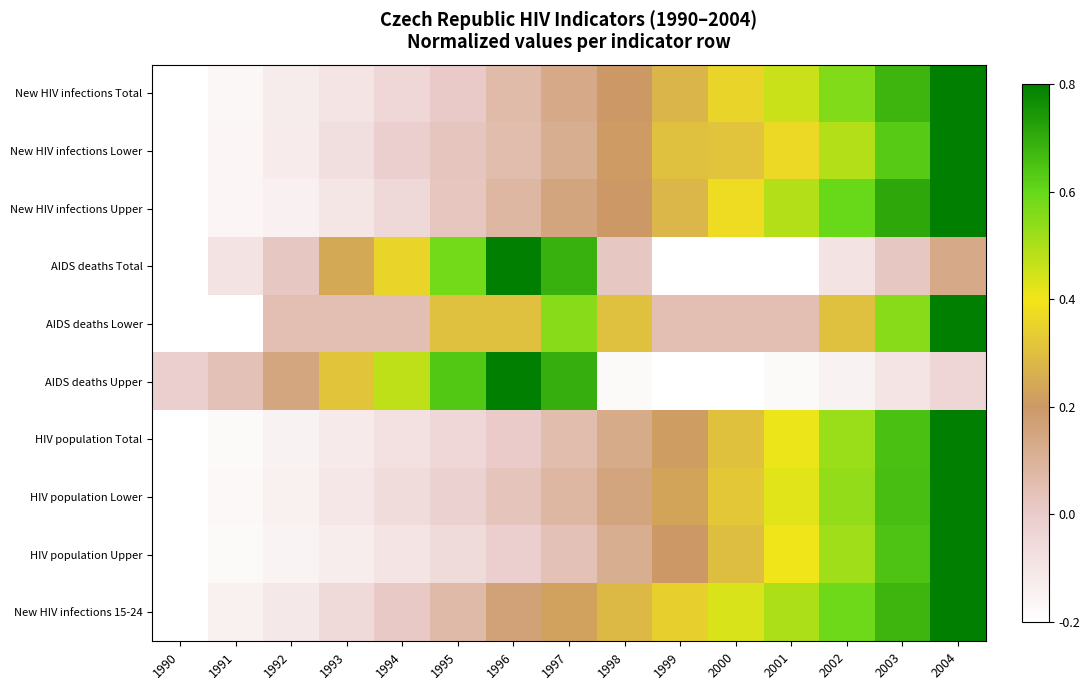

Which category has the lowest value across all series?

1990